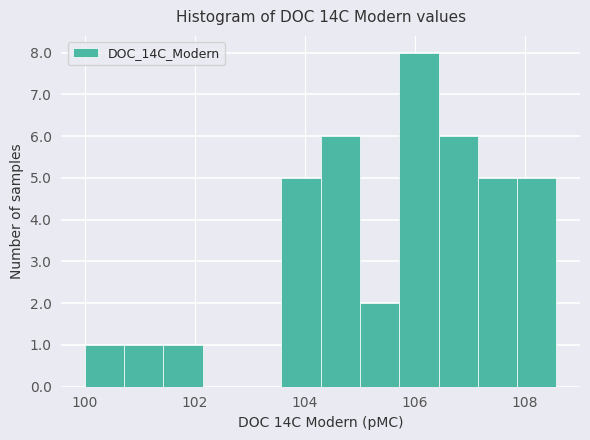

Around what value on the x-axis is the tallest bar? Give the approximate position of its centre, as read against the axis.

106.0